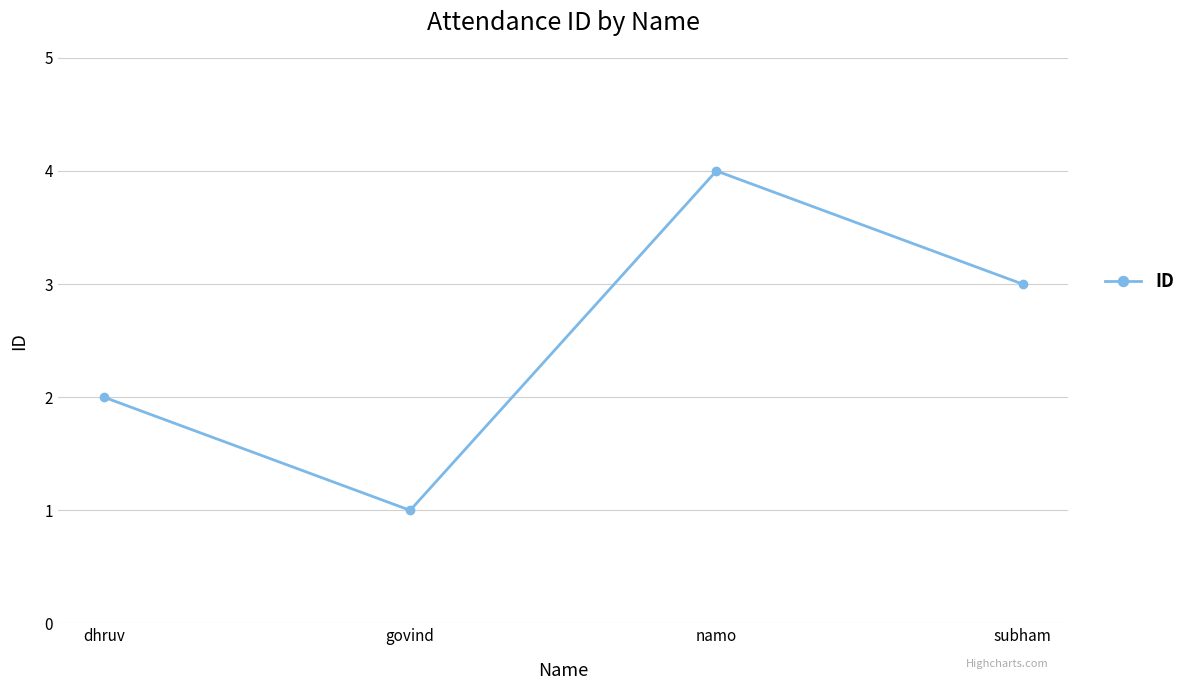

How many points are lower than both their immediate neighbors (excluding endpoints)?

1